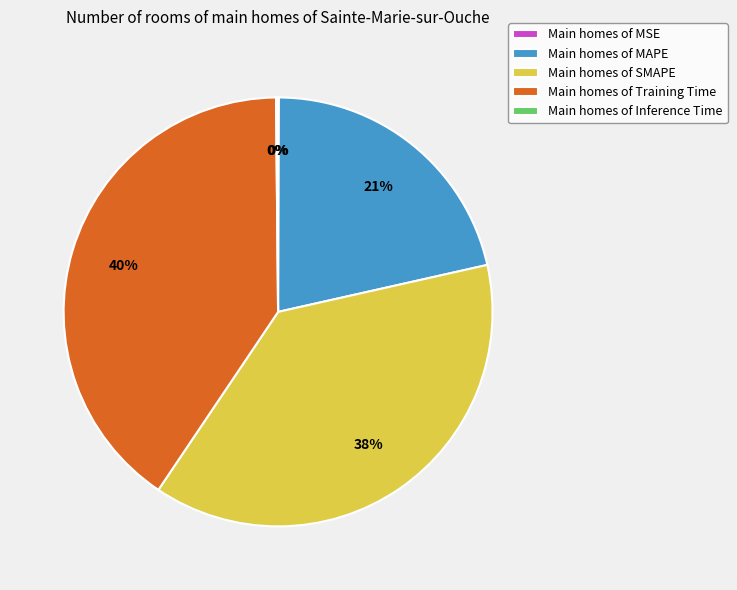

What percentage is the Main homes of Training Time slice, to the nearest percent?

40%